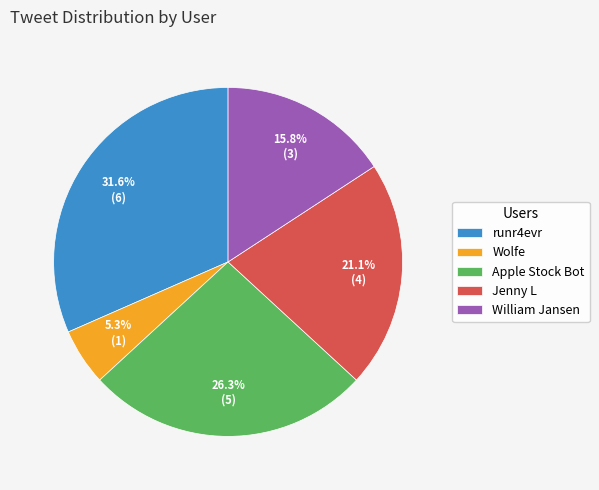

To the nearest percent, what is the combined percentage of Jenny L and runr4evr?

53%